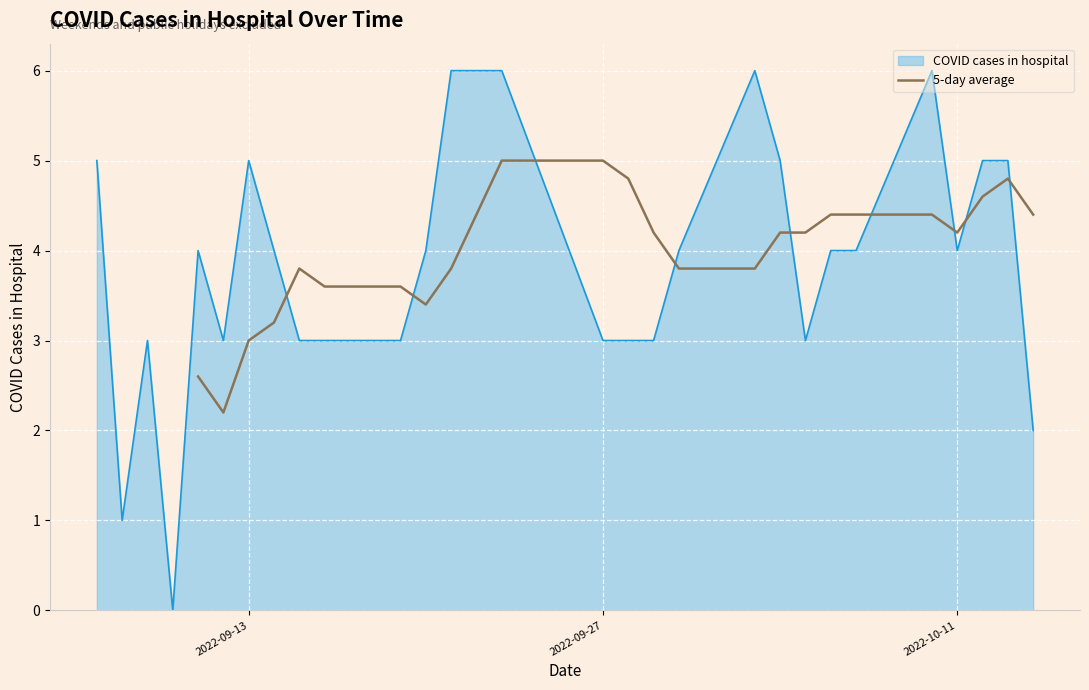

What is the minimum value for 5-day average?

2.2